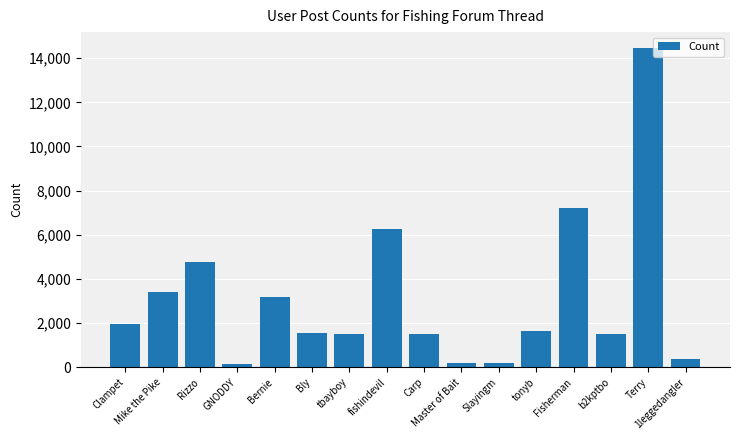

What value does the data have at b2kptbo?

1505